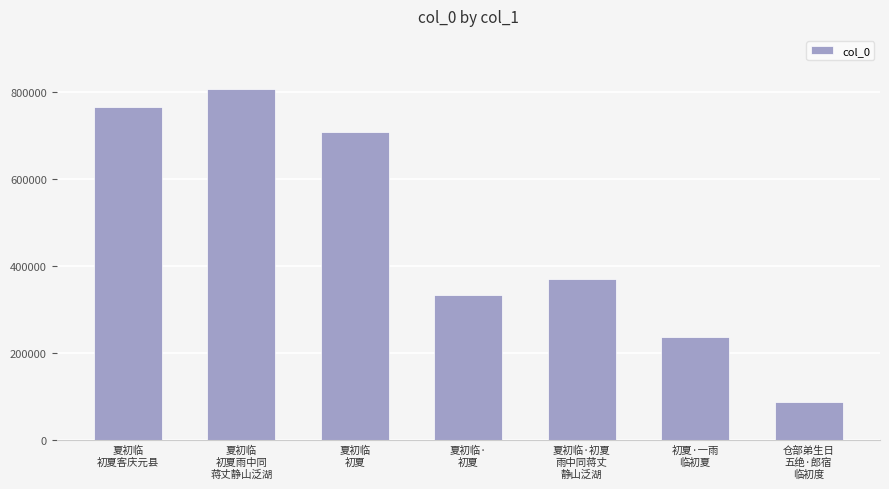

At which label does the data first exceed 370982?

夏初临
初夏客庆元县